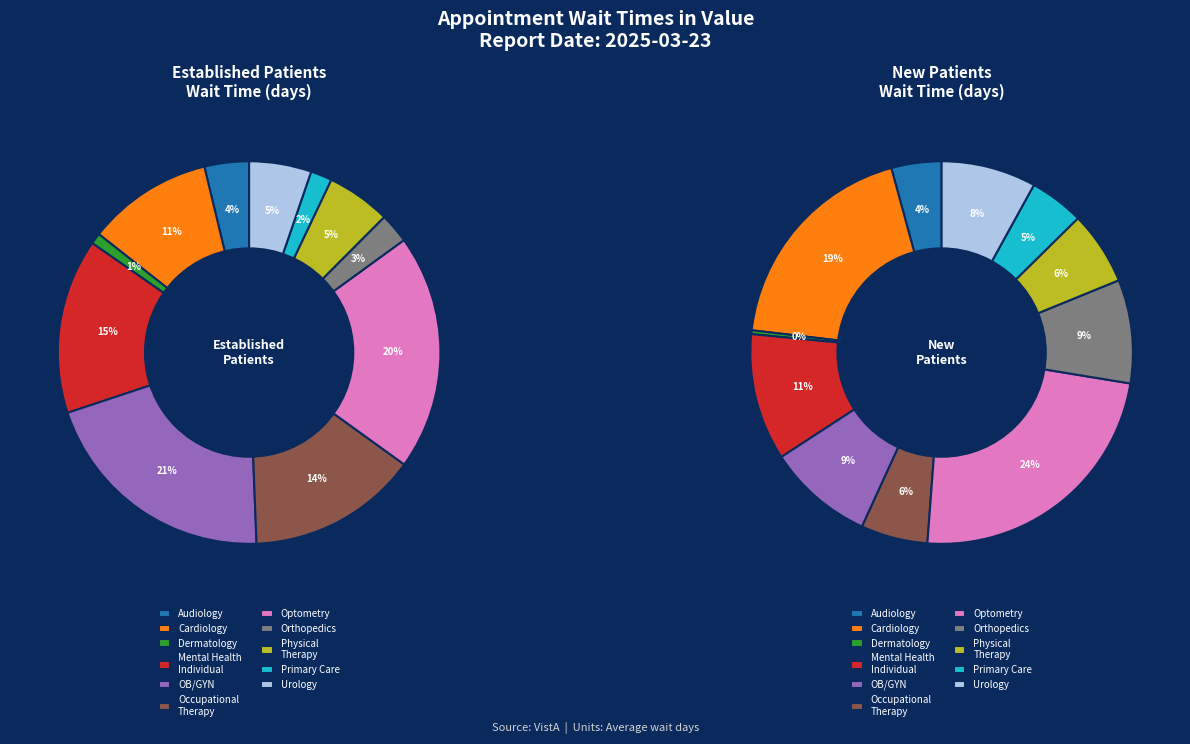

What is the change in value from OCCUPATIONAL THERAPY to PRIMARY CARE?

-24.5